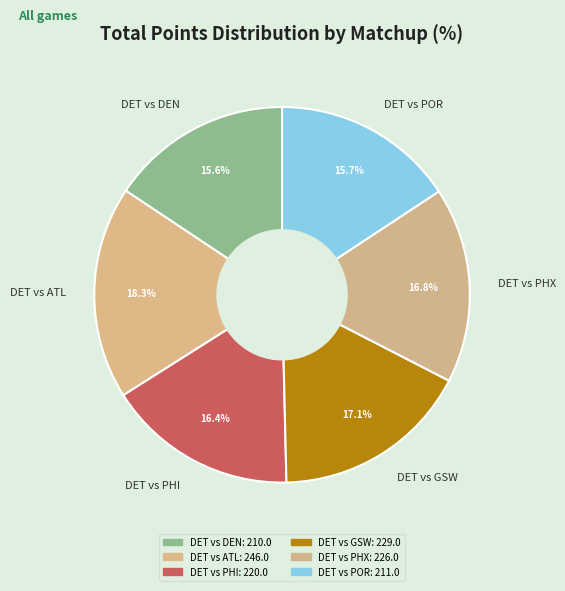

Which category has the biggest portion of the pie?

DET vs ATL